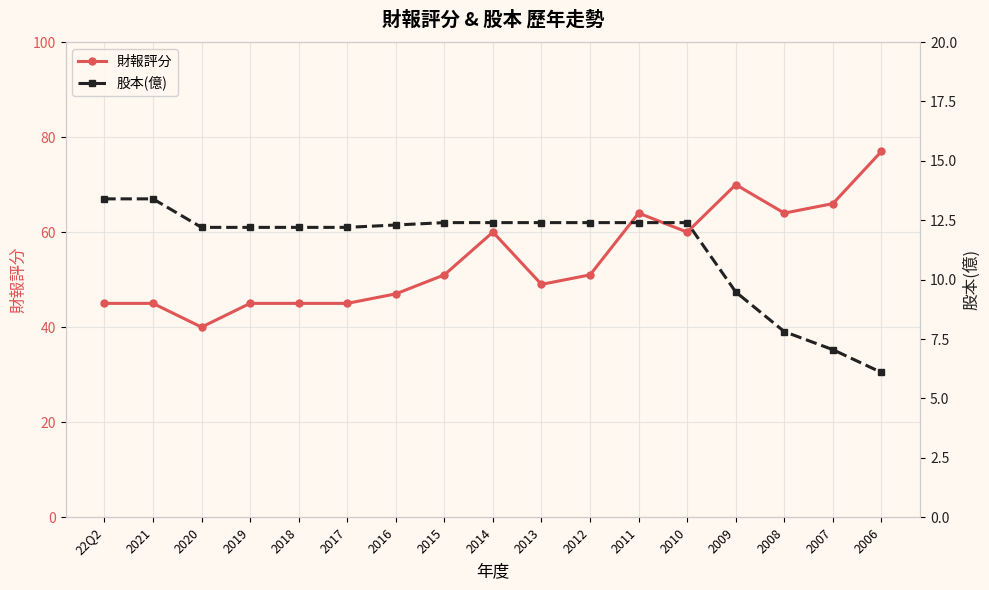

Reading left to right, list all the values displayed in this chart.

財報評分: 45.0	45.0	40.0	45.0	45.0	45.0	47.0	51.0	60.0	49.0	51.0	64.0	60.0	70.0	64.0	66.0	77.0
股本(億): 13.4	13.4	12.2	12.2	12.2	12.2	12.3	12.4	12.4	12.4	12.4	12.4	12.4	9.5	7.8	7.0	6.1